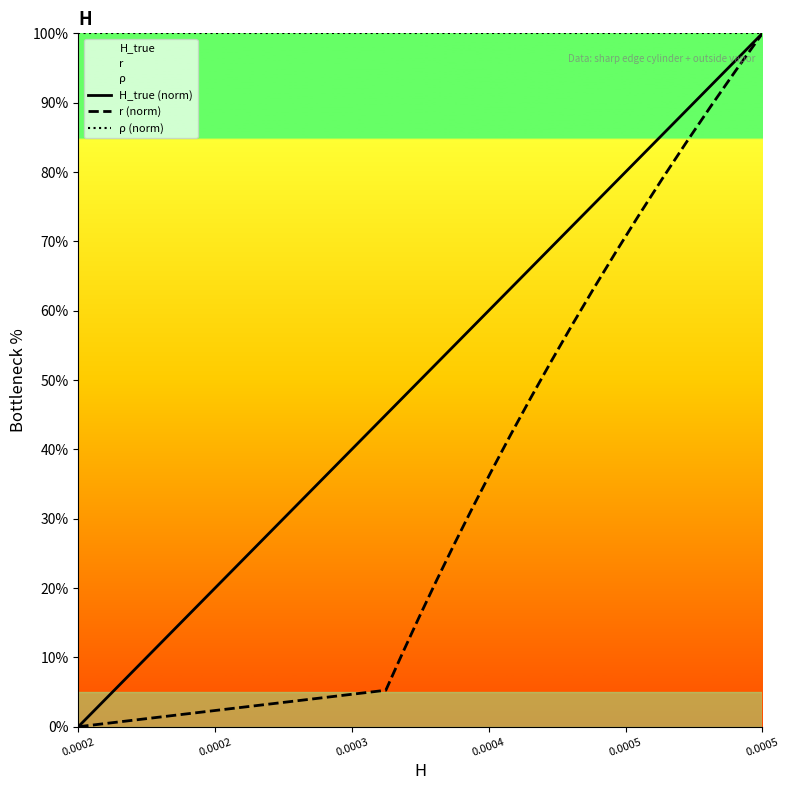

List the series in order of their overall mean, lowest first.

r (norm), H_true (norm), ρ (norm)